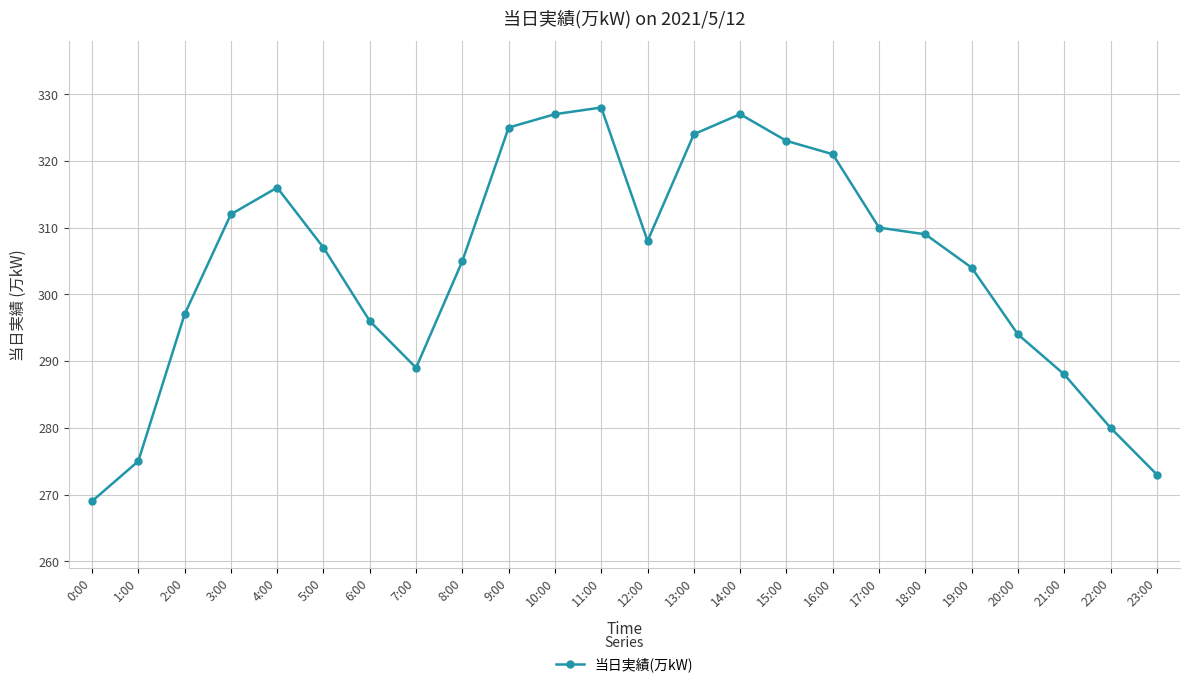

What position from the left is 9:00?

10